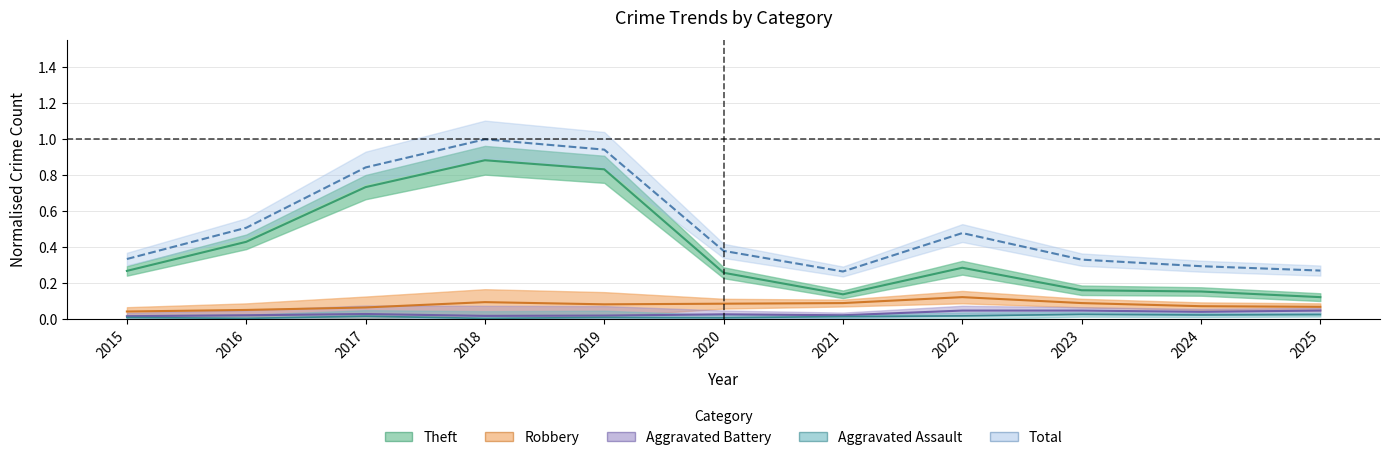

At how many categories does at least one series exceed 0?

11